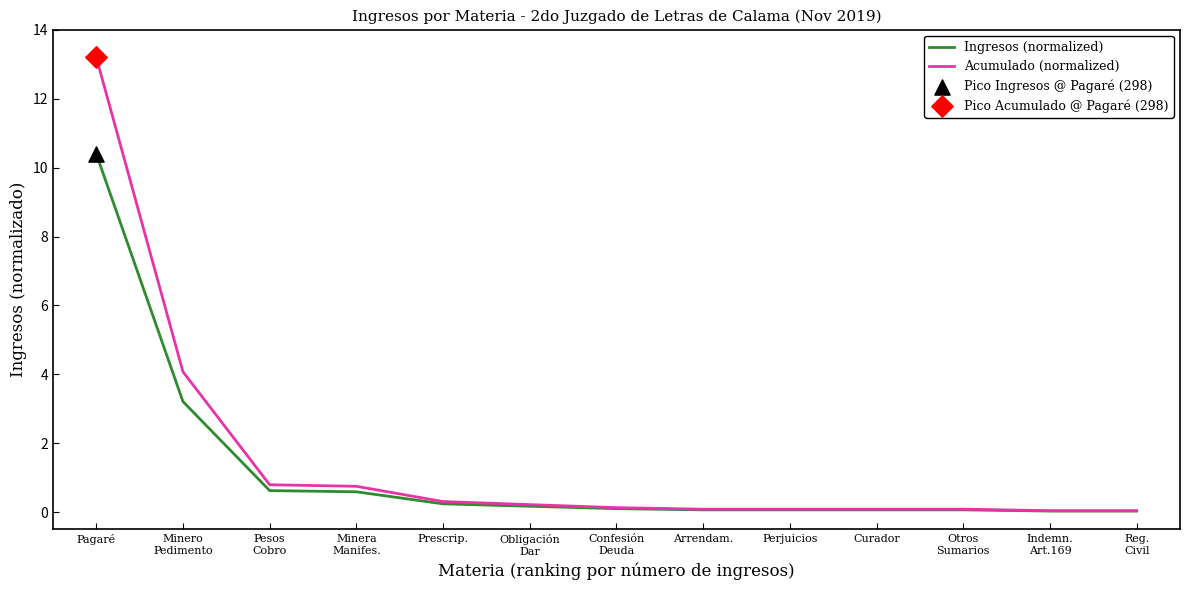

At which category is the sum across all series the highest?

Pagaré